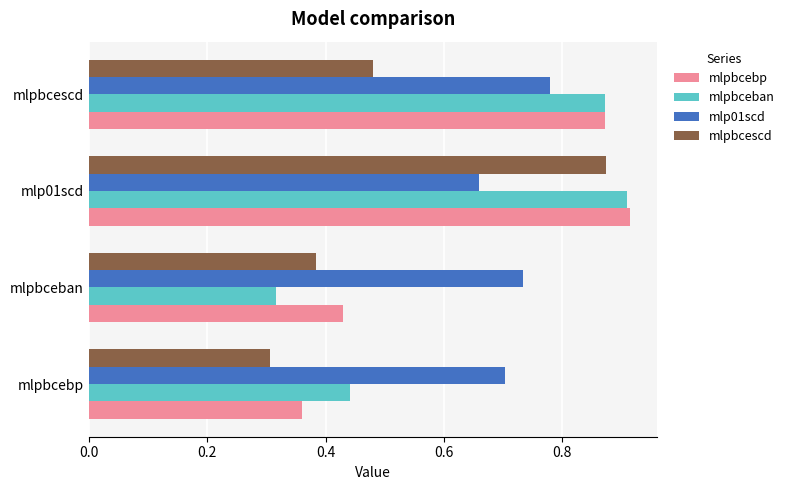

What is the total value across all series at mlp01scd?

3.4